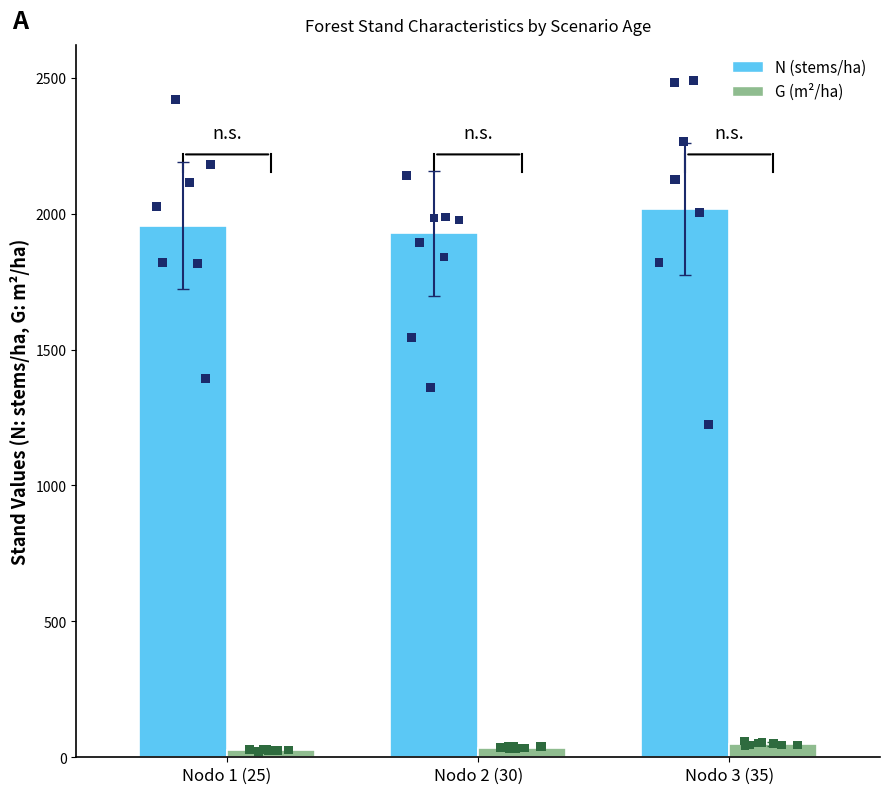

Which series has the largest Y range (max minus min)?

N (stems/ha)